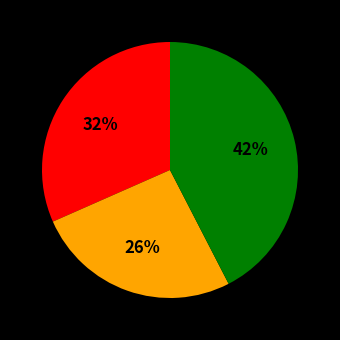

How many slices are in this pie chart?

3